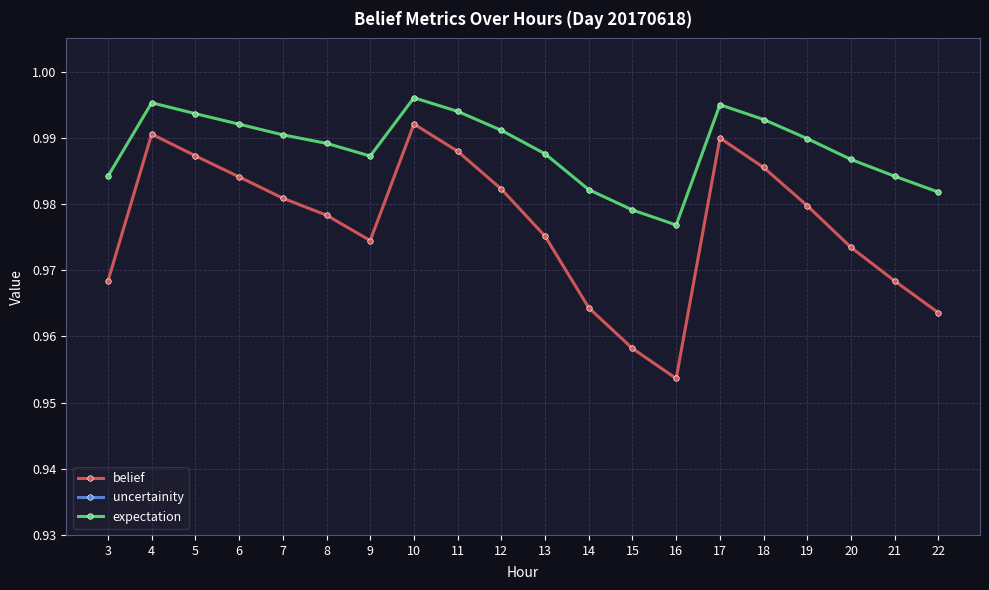

At which label is uncertainity closest to 0?

10